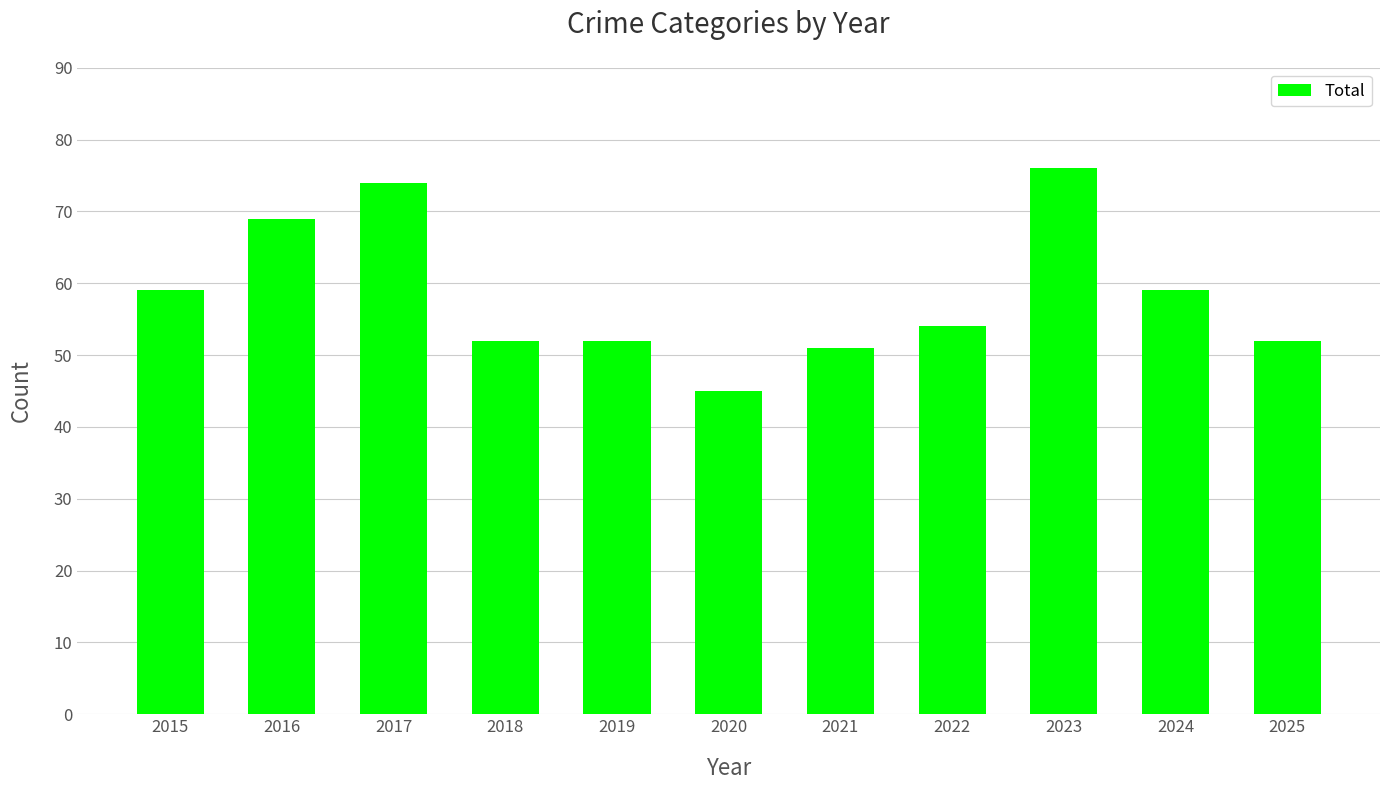

Count the number of categories in the chart.

11